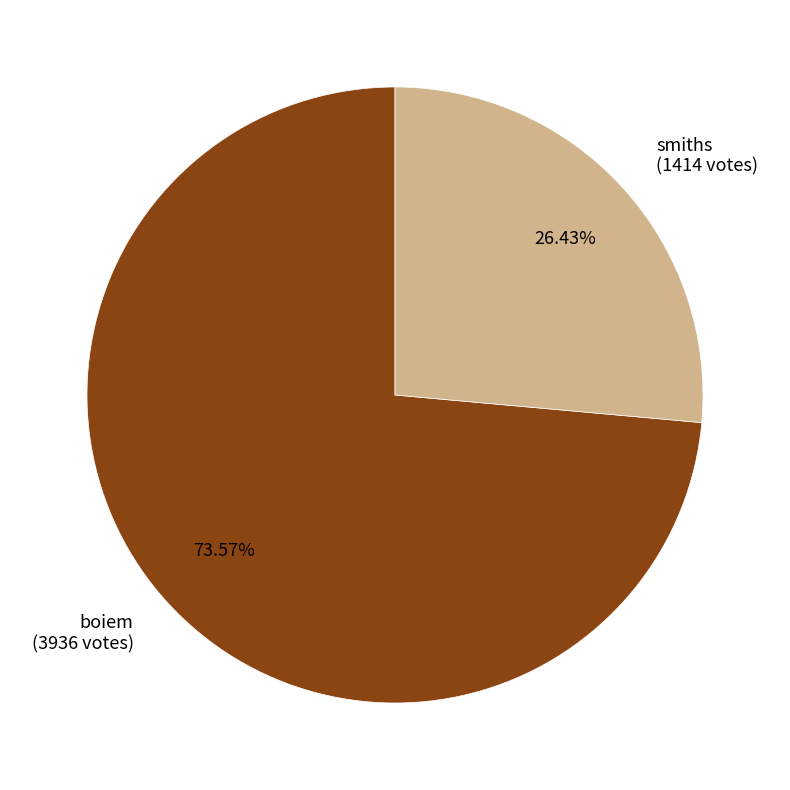

Do boiem and smiths together represent more than half of the pie?

Yes